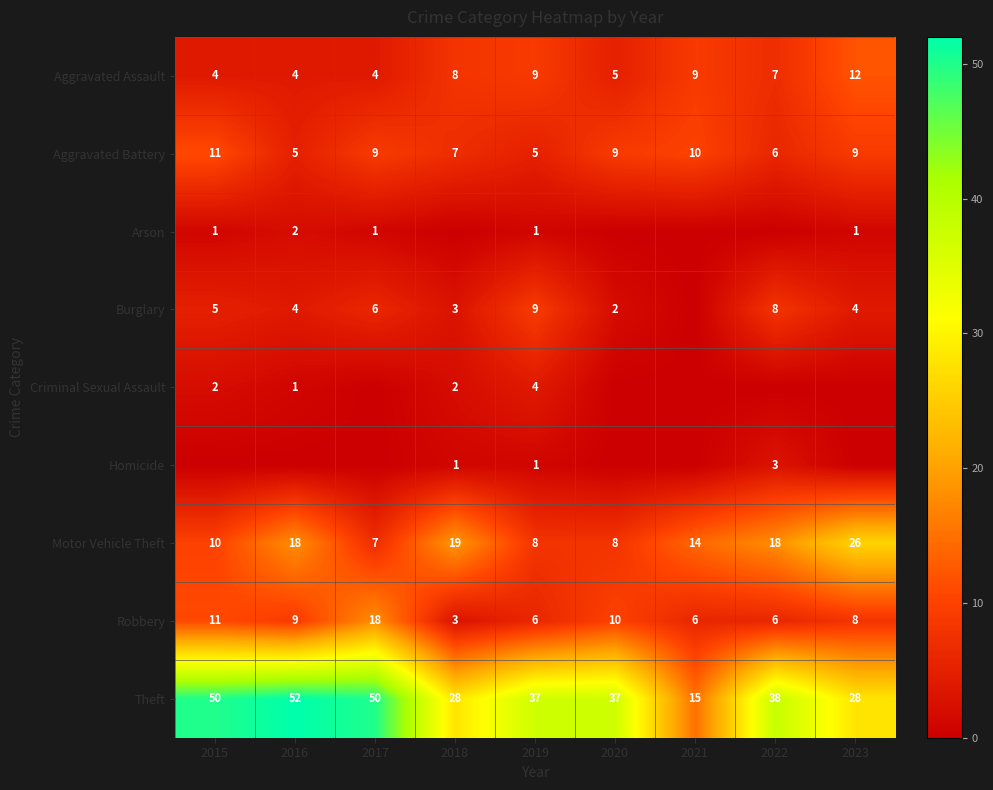

True or false: Aggravated Battery has a value of 3 at 2021.

False